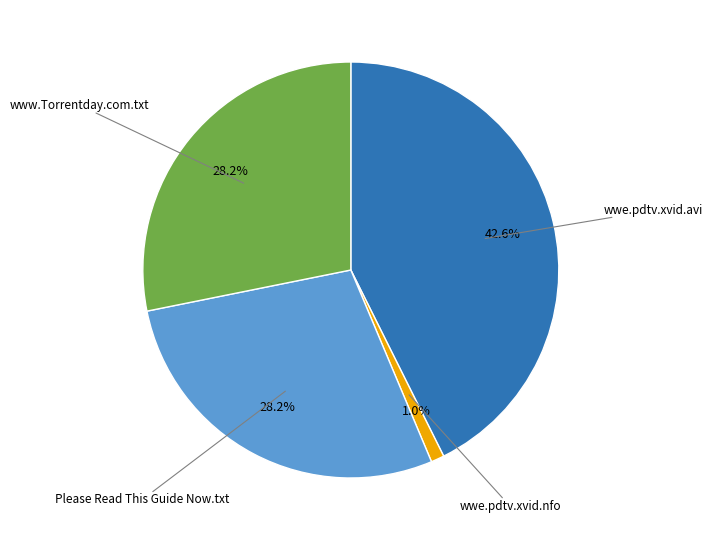

Is there a majority slice in this chart?

No